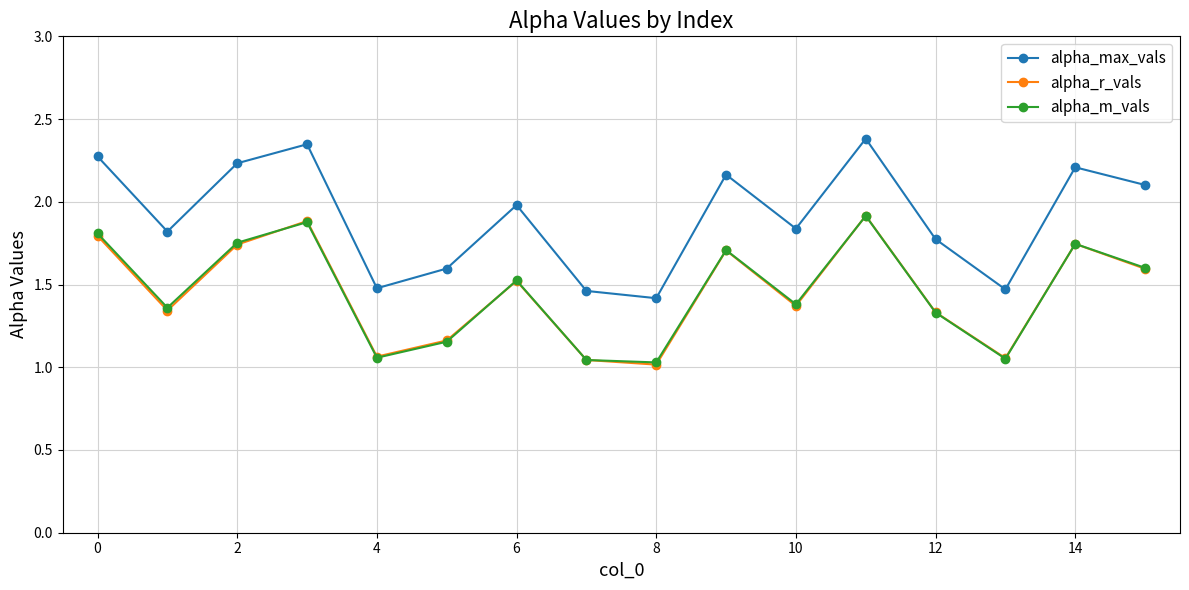

Which series has the largest total across all categories?

alpha_max_vals